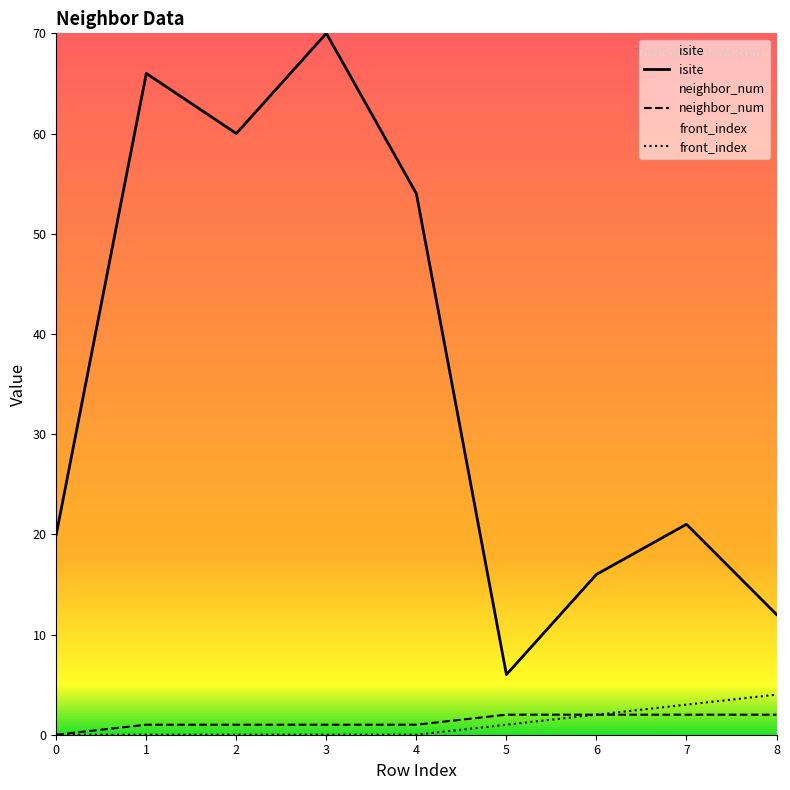

What is the difference between the isite values at 6 and 4?

38